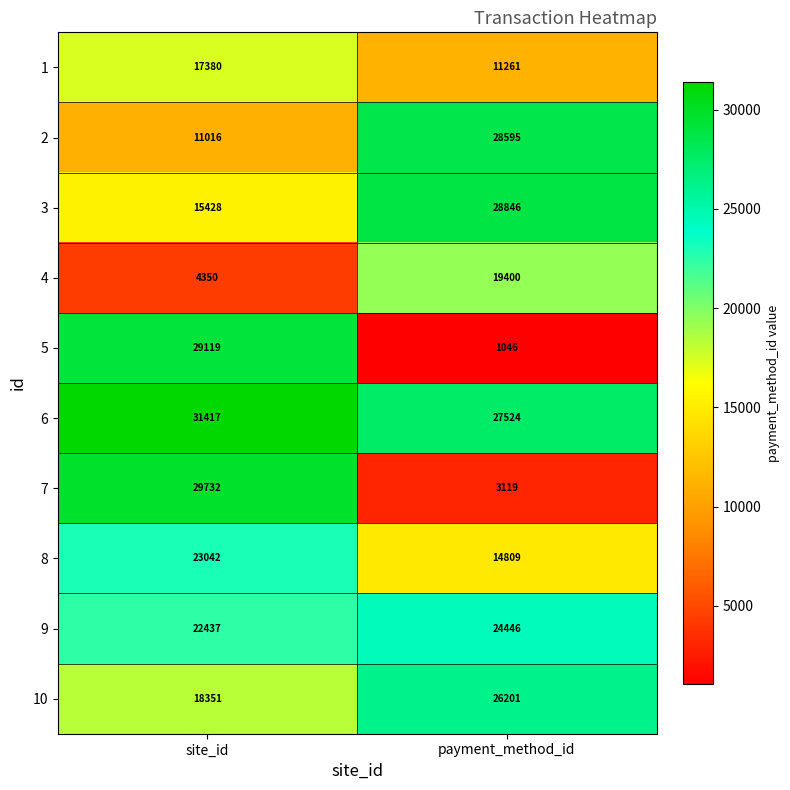

What is the sum of all 1 values?

28641